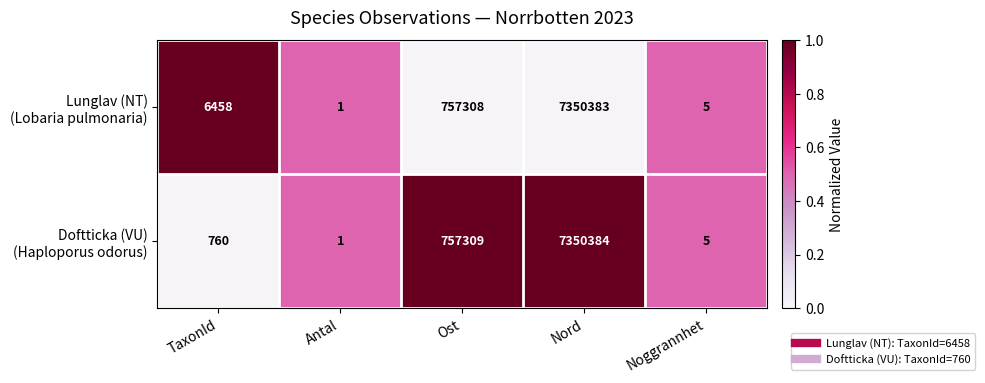

At which category is the sum across all series the highest?

Nord